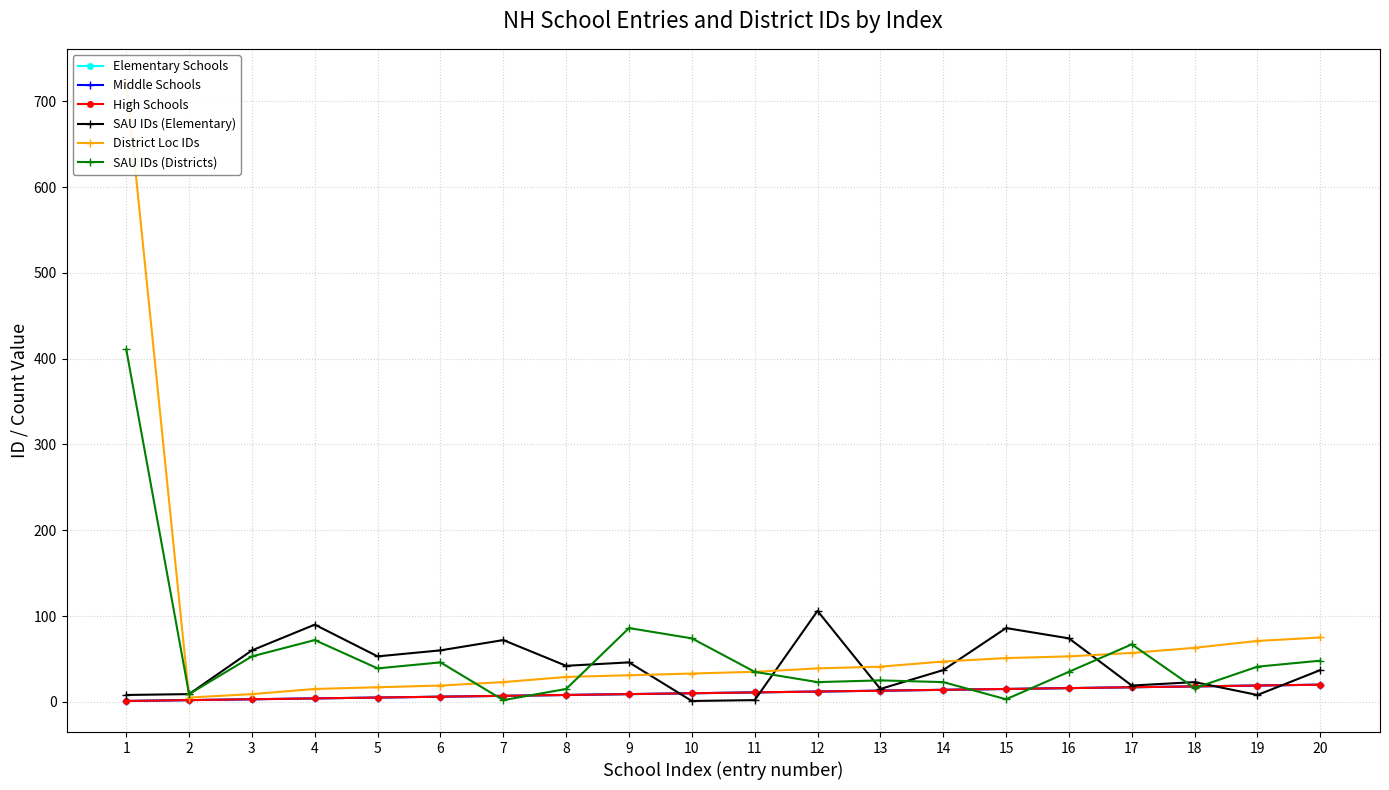

What is the value of the Elementary Schools point at the 8th from the left?

8